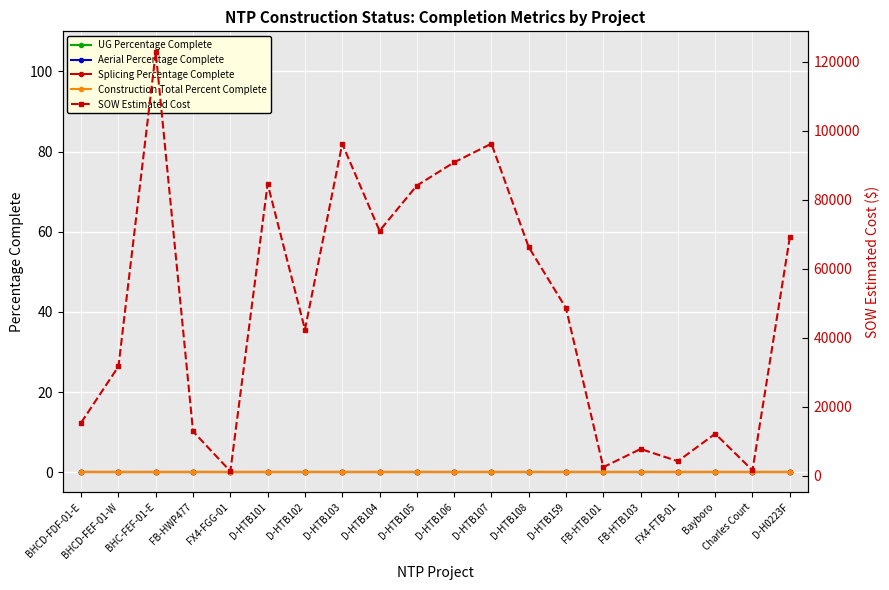

True or false: Construction Total Percent Complete has a value of 0.0 at FB-HTB103.

True